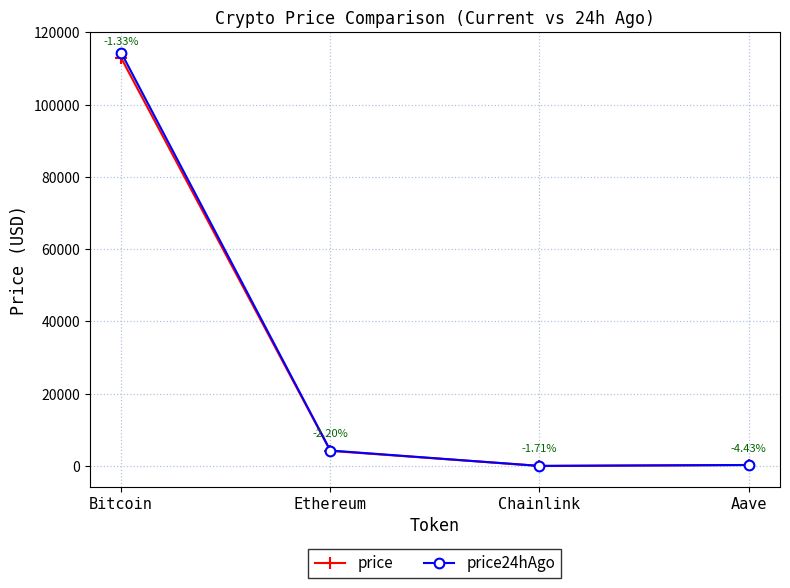

What is the sum of the price24hAgo values at Aave and Ethereum?

4566.5